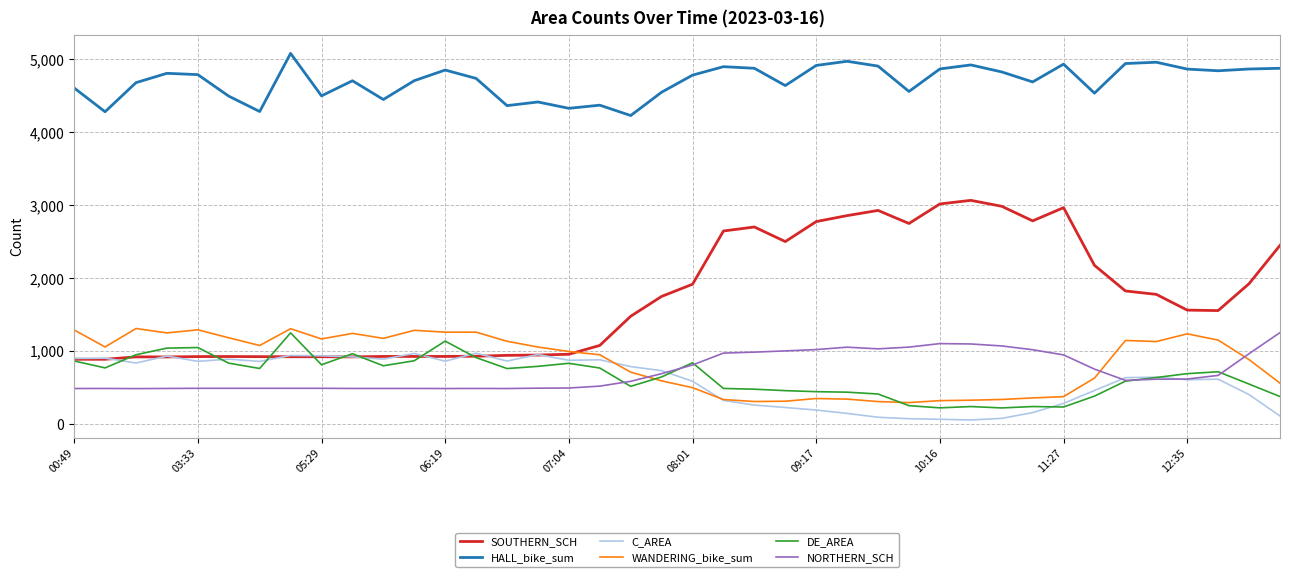

What is the greatest value displayed?

5083